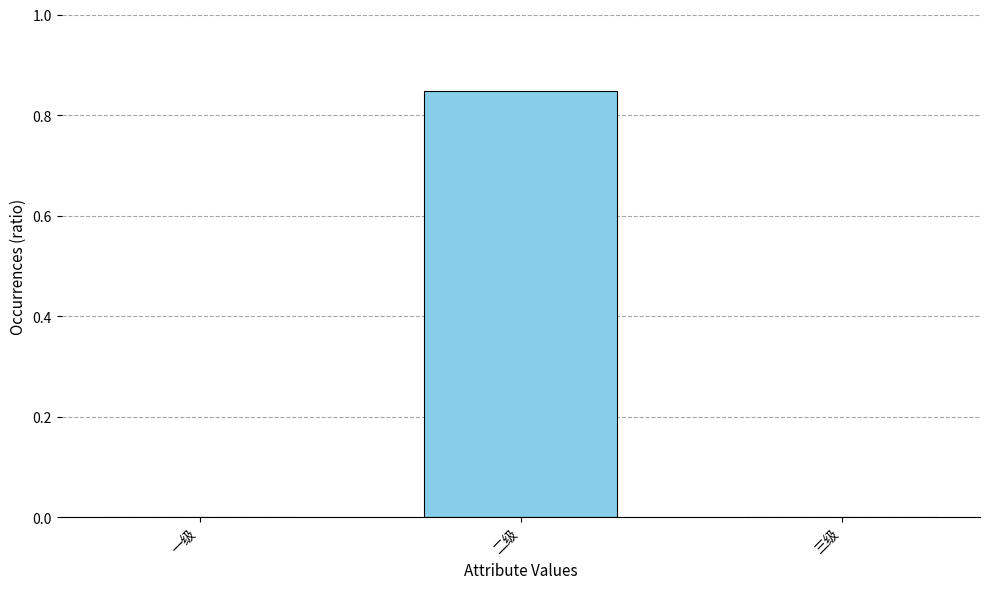

Which label corresponds to the largest value in the chart?

二级